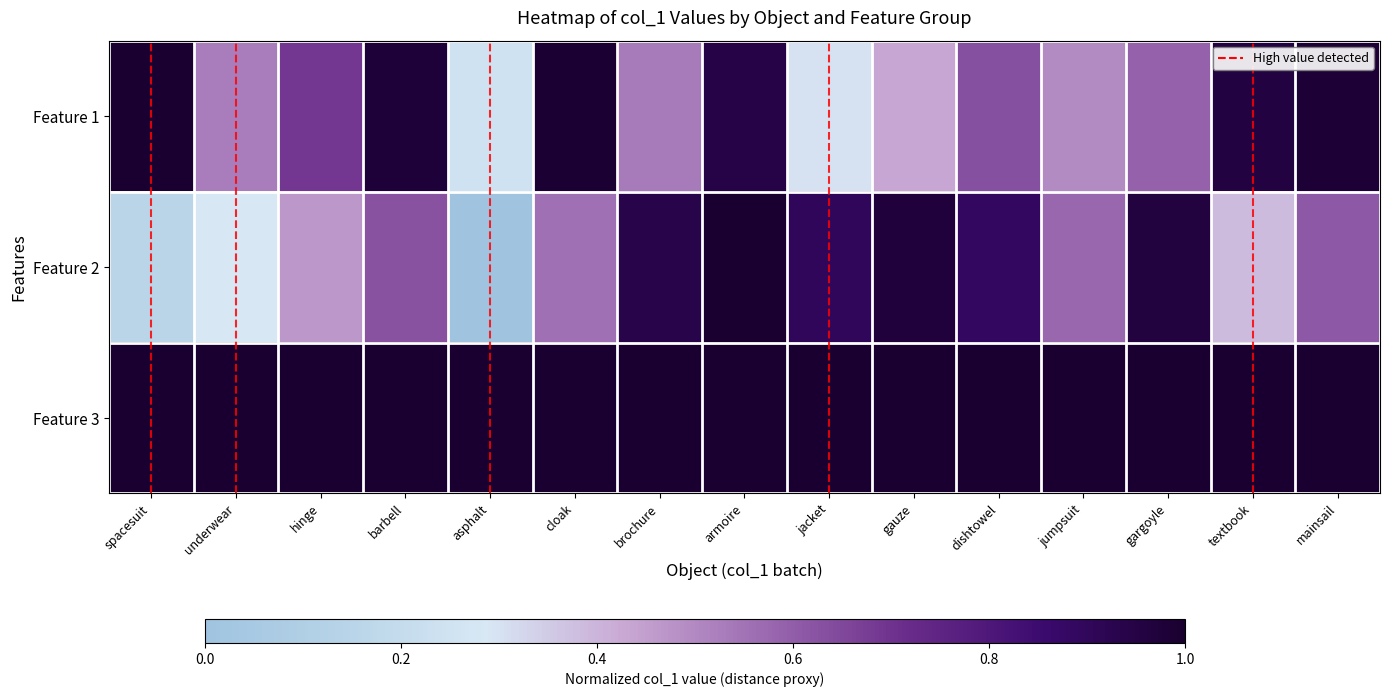

At which category does the chart reach its peak across all series?

armoire